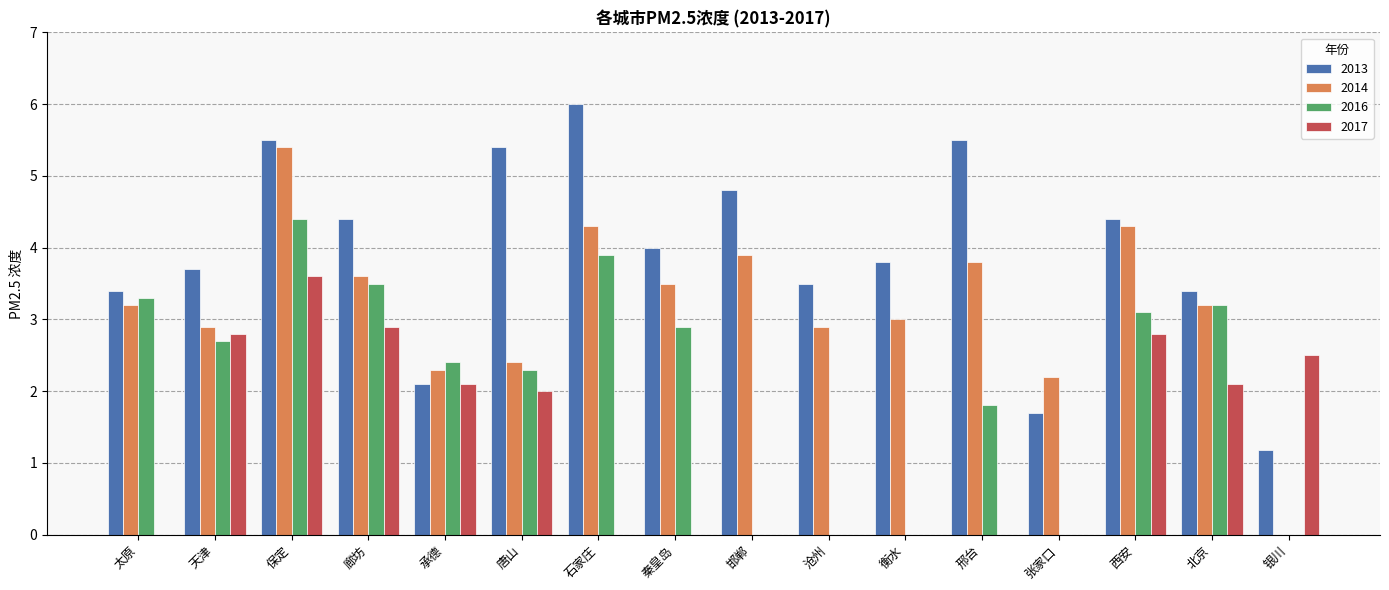

What is the sum of all 2017 values?

20.8